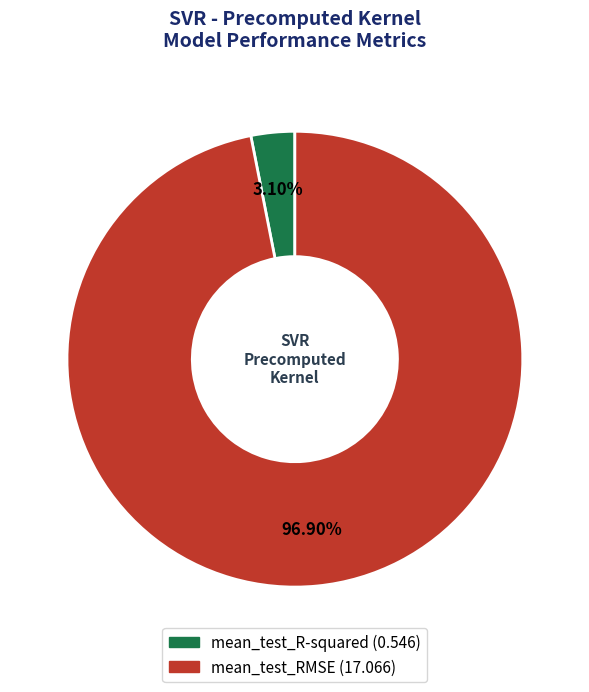

Which category has the smallest portion of the pie?

mean_test_R-squared